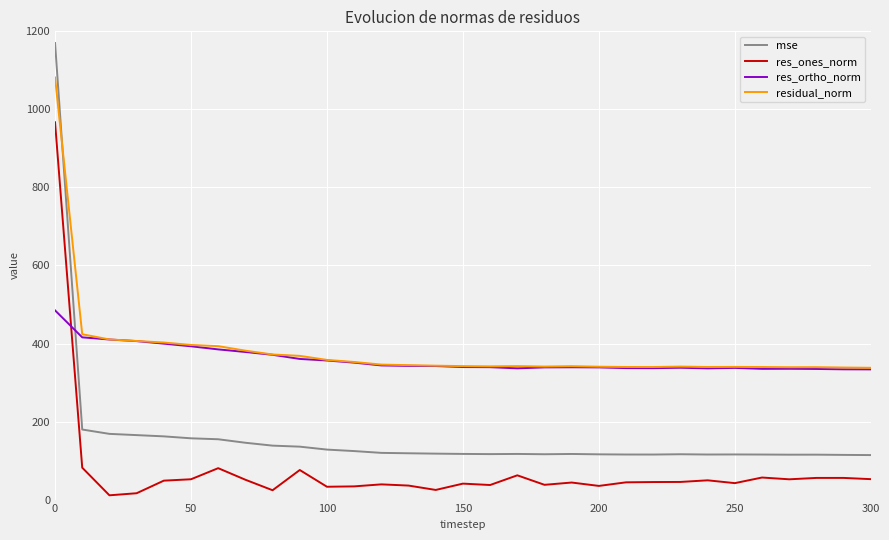

After their last crossing, which series has the higher values: res_ones_norm or res_ortho_norm?

res_ortho_norm